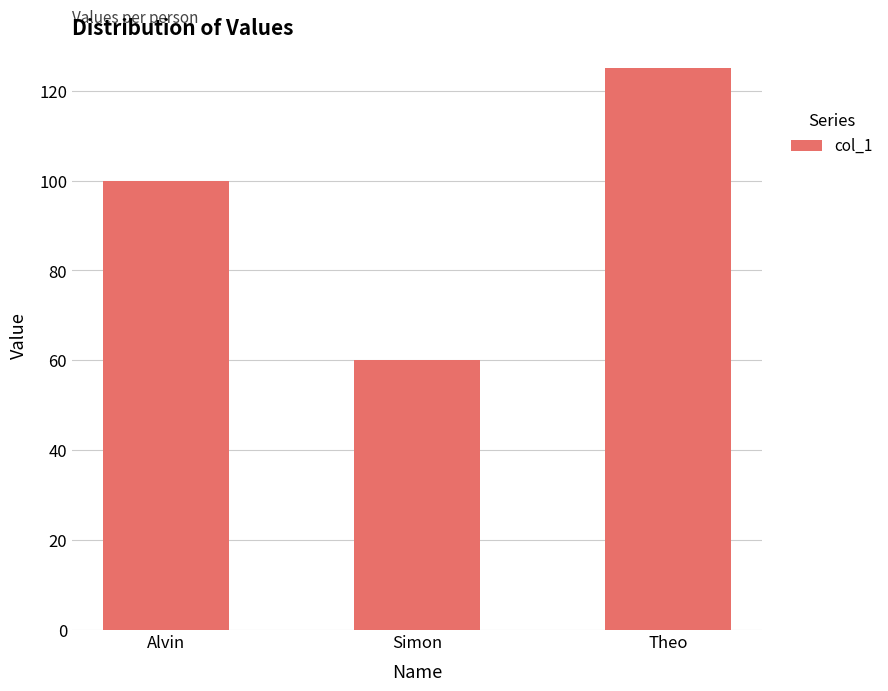

What is the sum of all values?

285